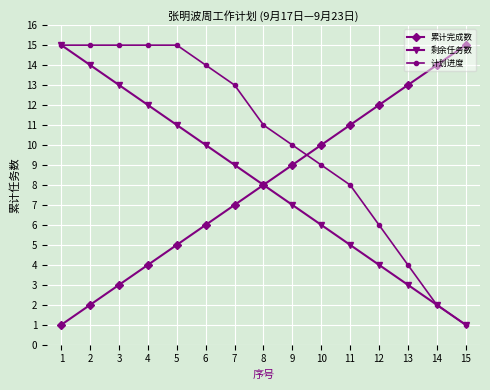

Reading left to right, list all the values displayed in this chart.

累计完成数: 1=1	2=2	3=3	4=4	5=5	6=6	7=7	8=8	9=9	10=10	11=11	12=12	13=13	14=14	15=15
剩余任务数: 1=15	2=14	3=13	4=12	5=11	6=10	7=9	8=8	9=7	10=6	11=5	12=4	13=3	14=2	15=1
计划进度: 1=15	2=15	3=15	4=15	5=15	6=14	7=13	8=11	9=10	10=9	11=8	12=6	13=4	14=2	15=1